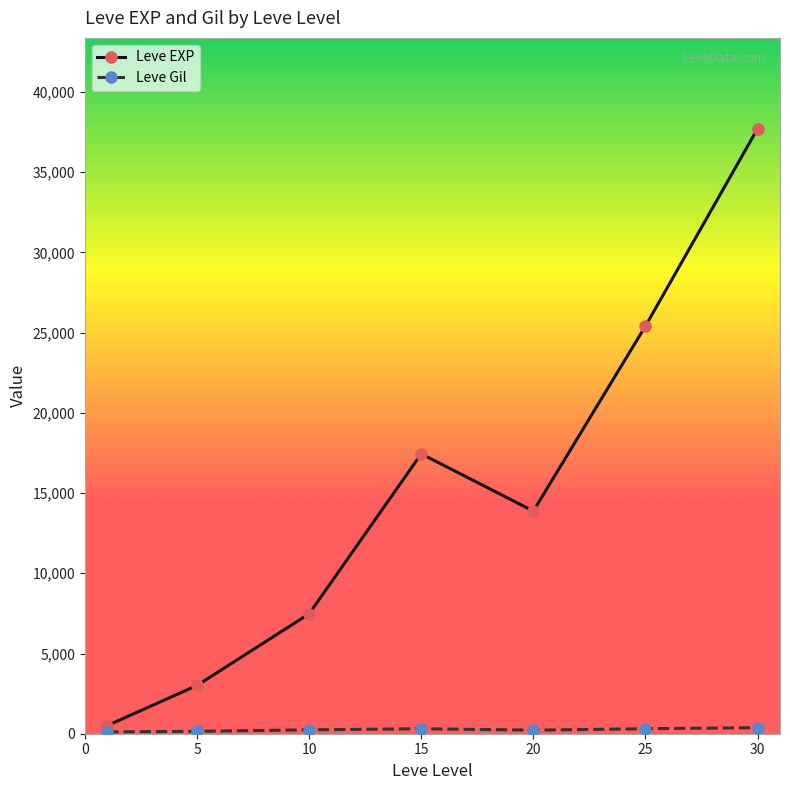

How many interior local valleys does the Leve EXP series have?

1